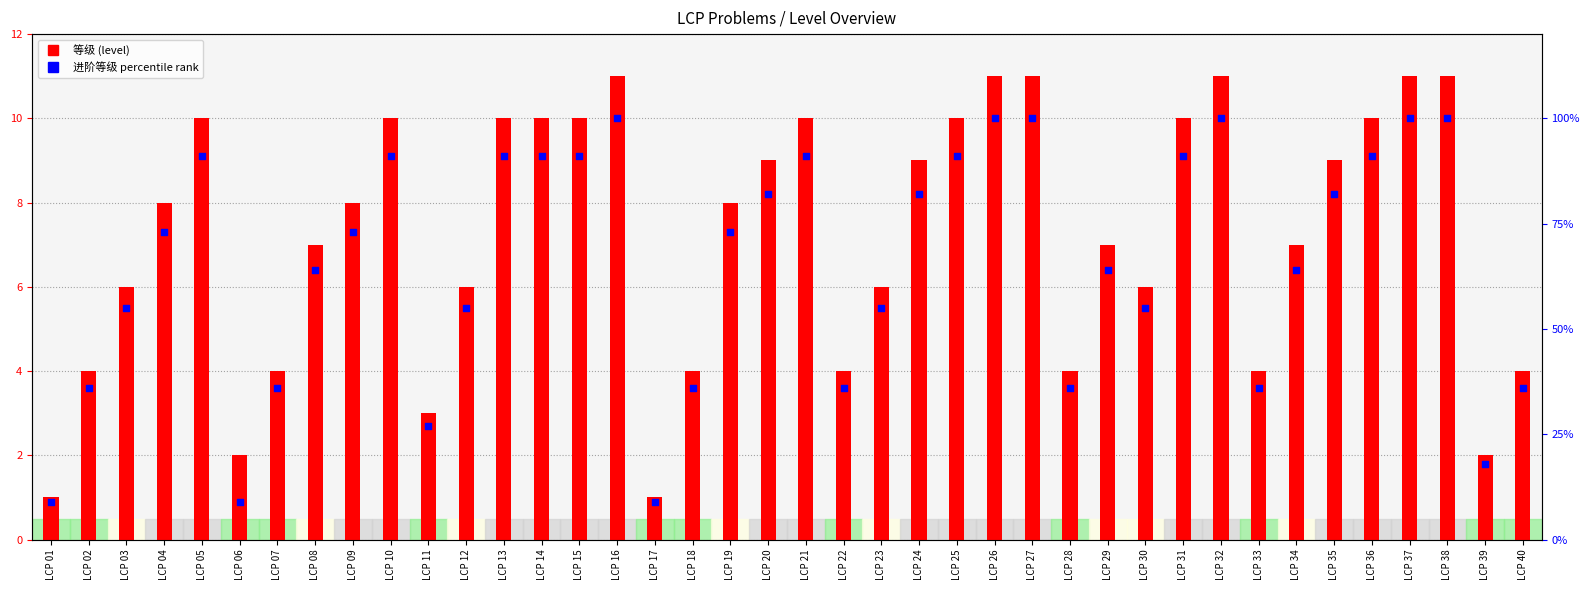

What are all the series names shown in the legend?

等级 (level), 进阶等级 percentile rank